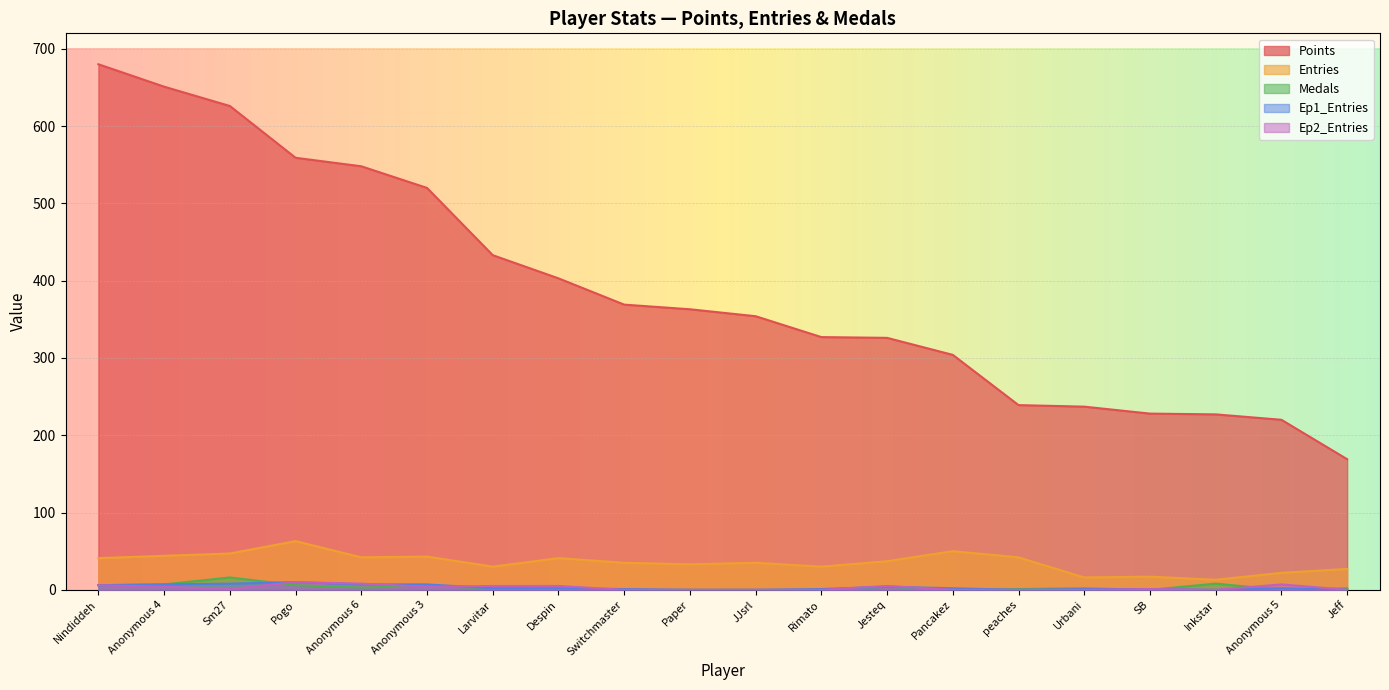

What is the label of the 13th point from the right?

Despin